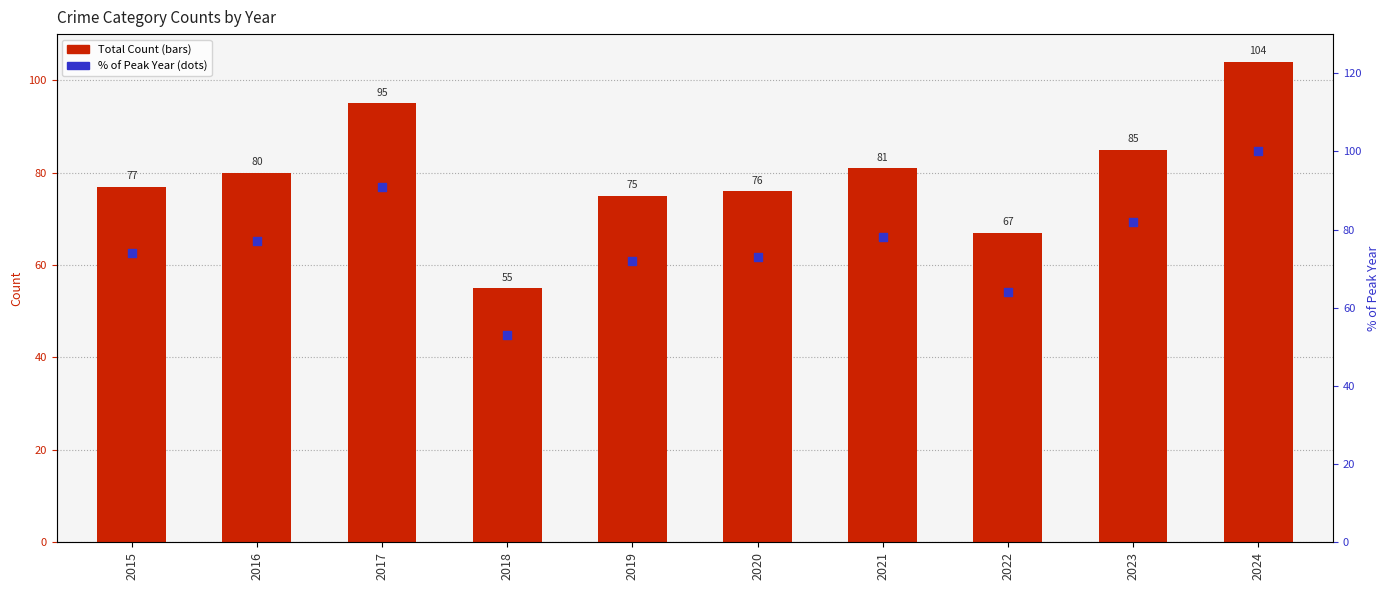

At how many categories does at least one series exceed 57?

9